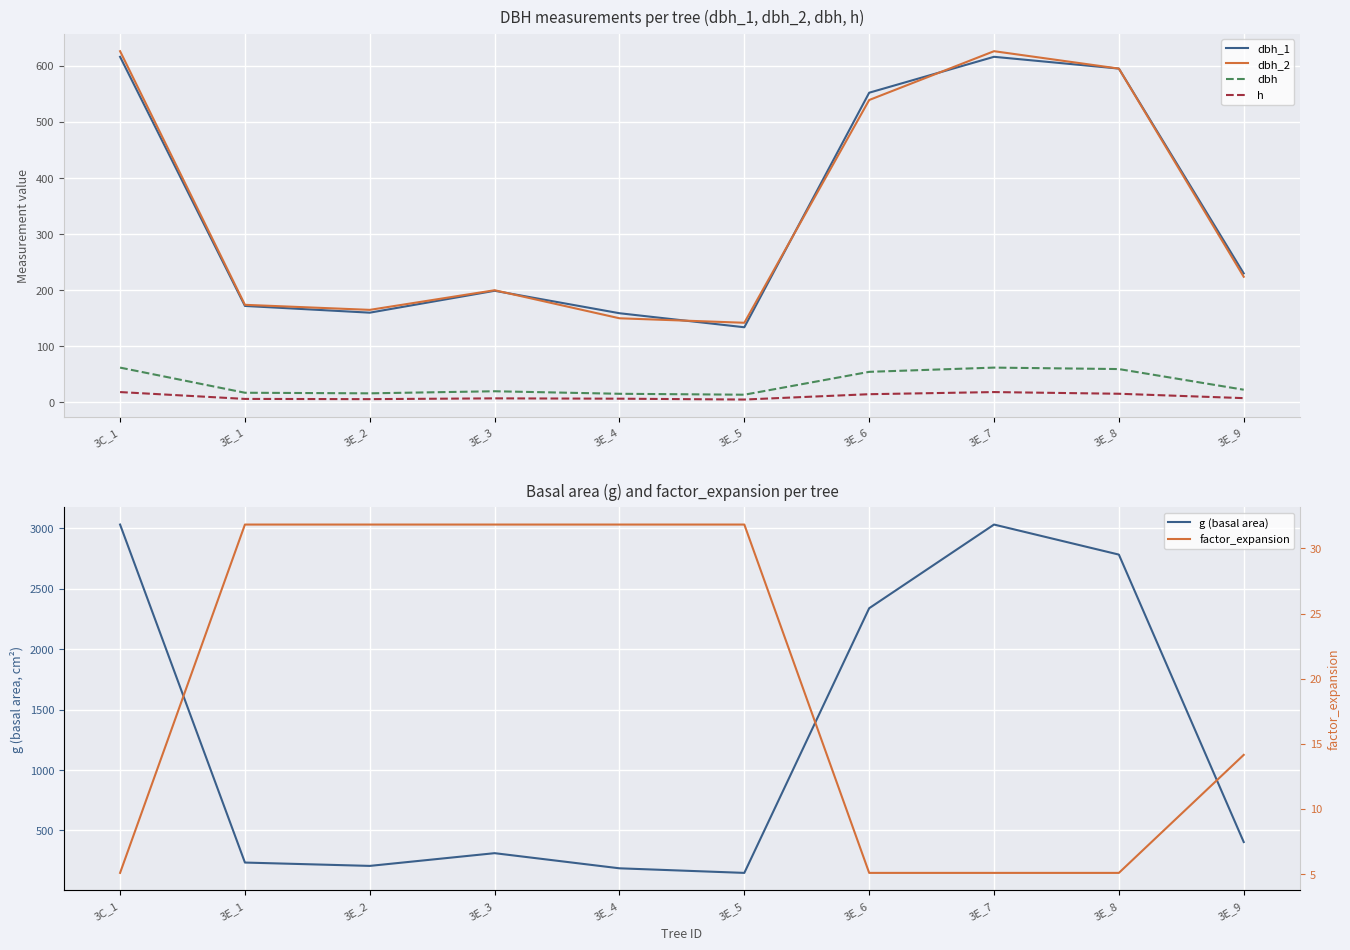

What is the difference between the maximum and minimum values in the dbh_2 series?

484.0